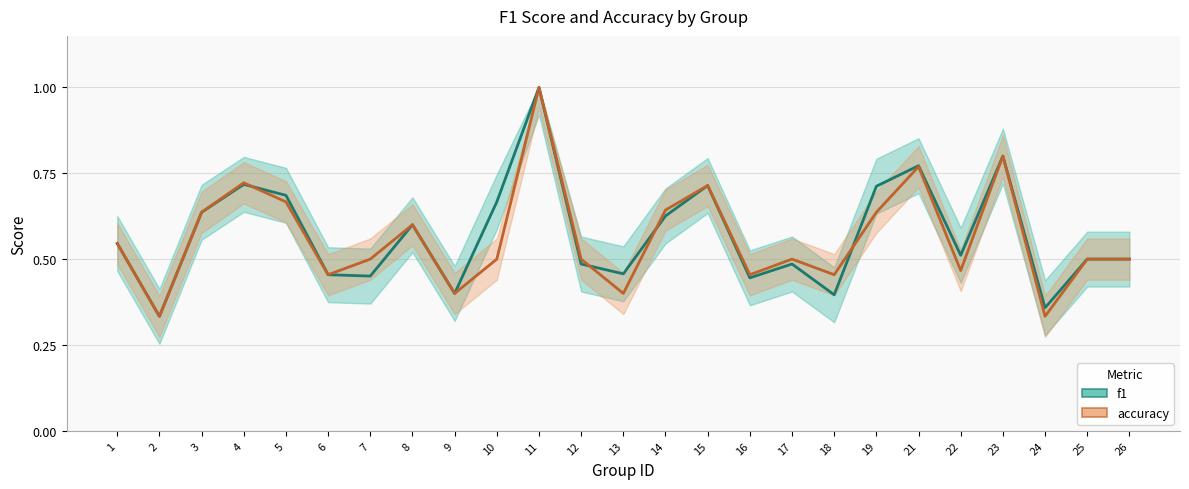

What is the difference between the accuracy values at 4 and 2?

0.4